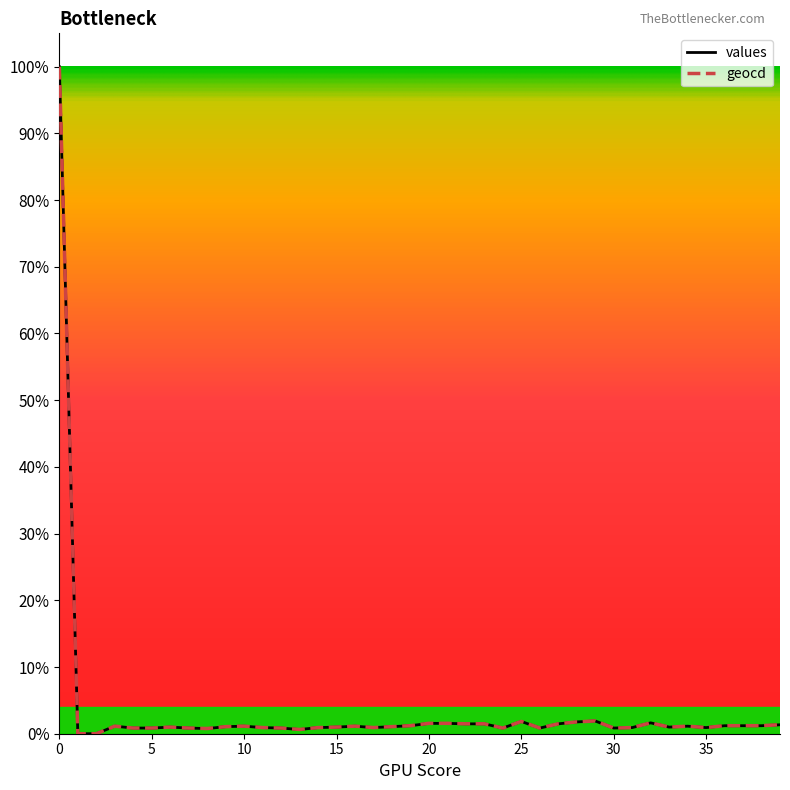

True or false: values and geocd cross at least once.

False